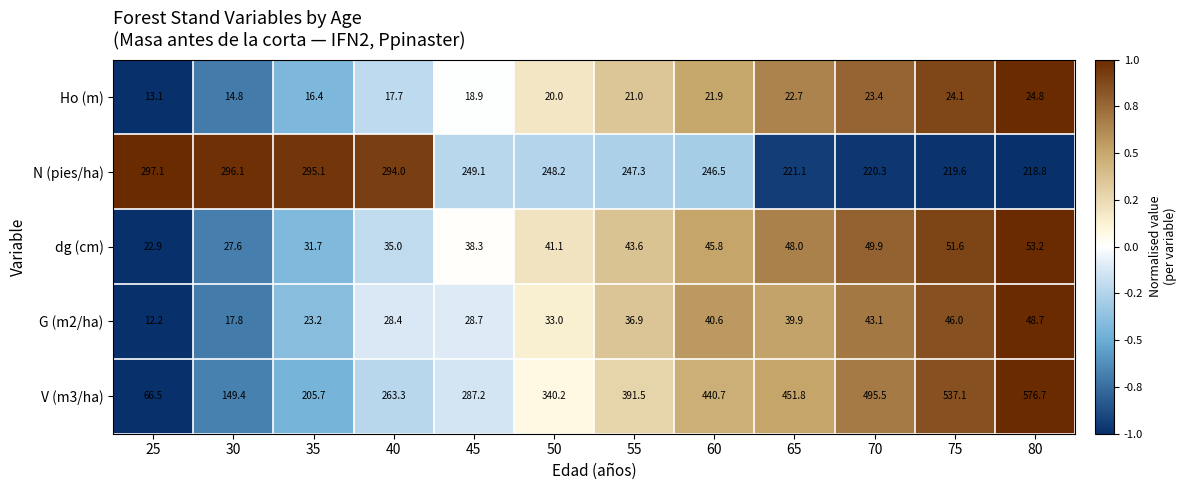

What is the sum of the N (pies/ha) values at 45 and 65?

470.2